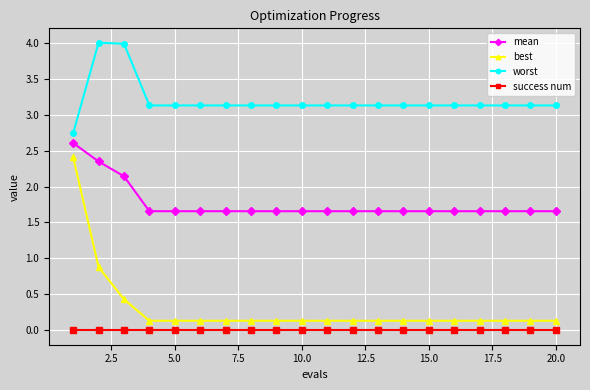

What is the greatest value displayed?

4.0